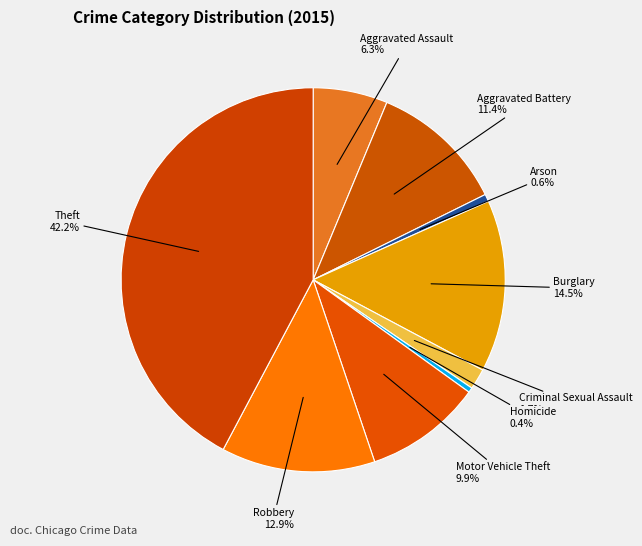

True or false: Arson accounts for 1% of the total.

True